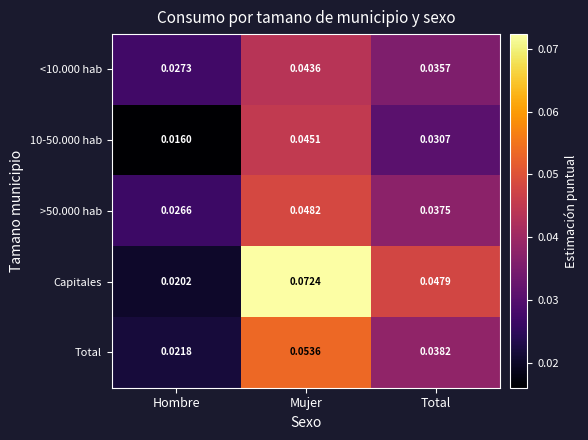

Is the value of Capitales at Mujer greater than the value of >50.000 hab at Total?

Yes